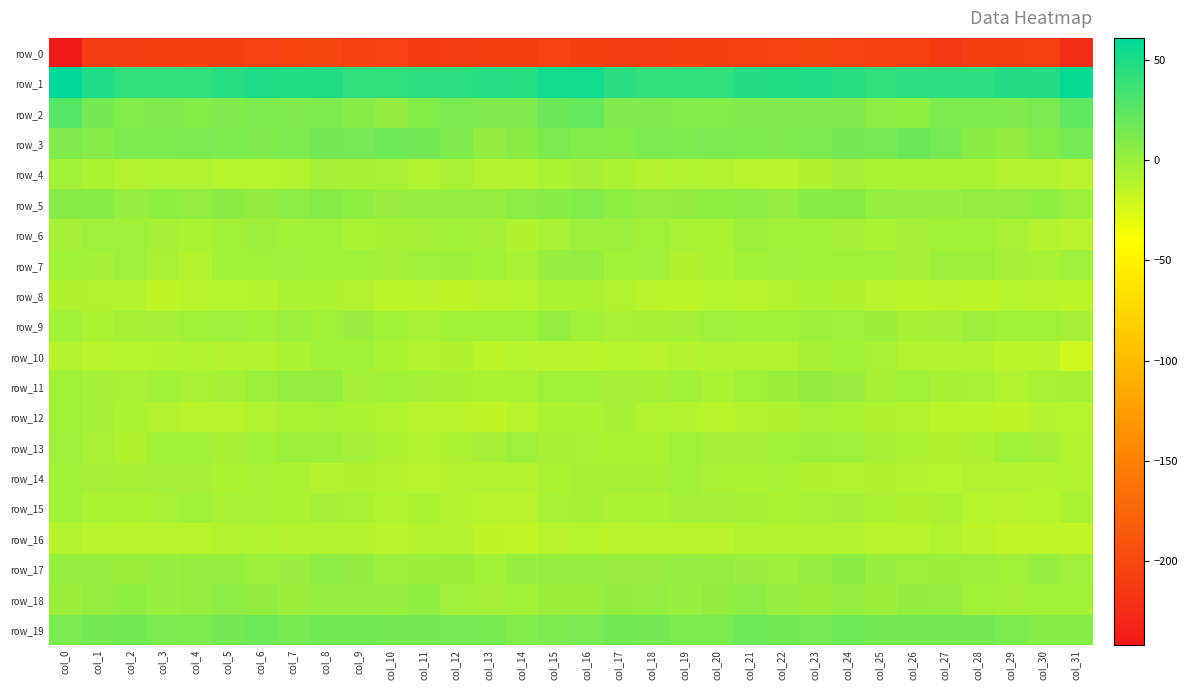

What is the difference between the highest and lowest values at col_0?

302.7